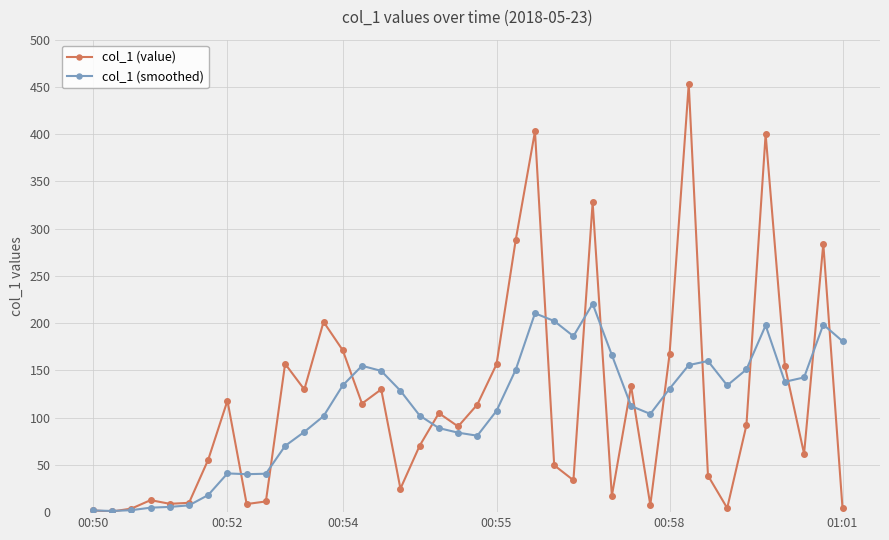

Which series has the widest spread of values?

col_1 (value)